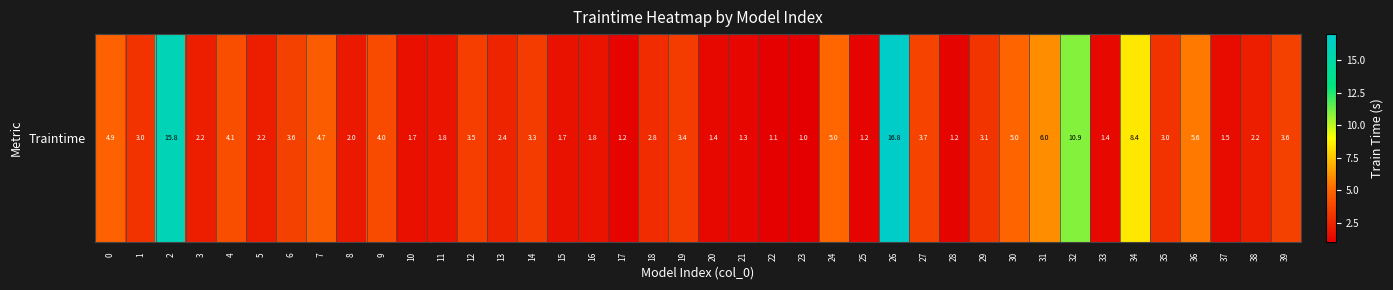

Between 31 and 10, which is larger?

31